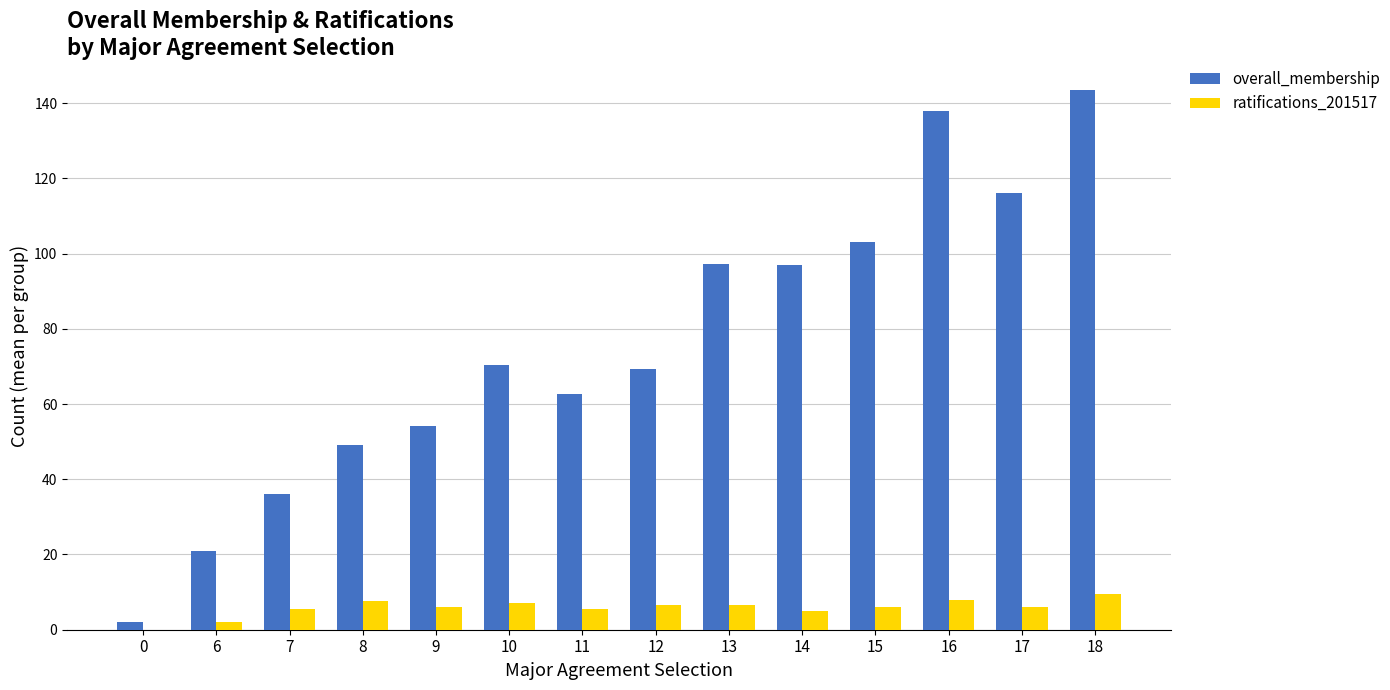

At which category does the chart reach its peak across all series?

18